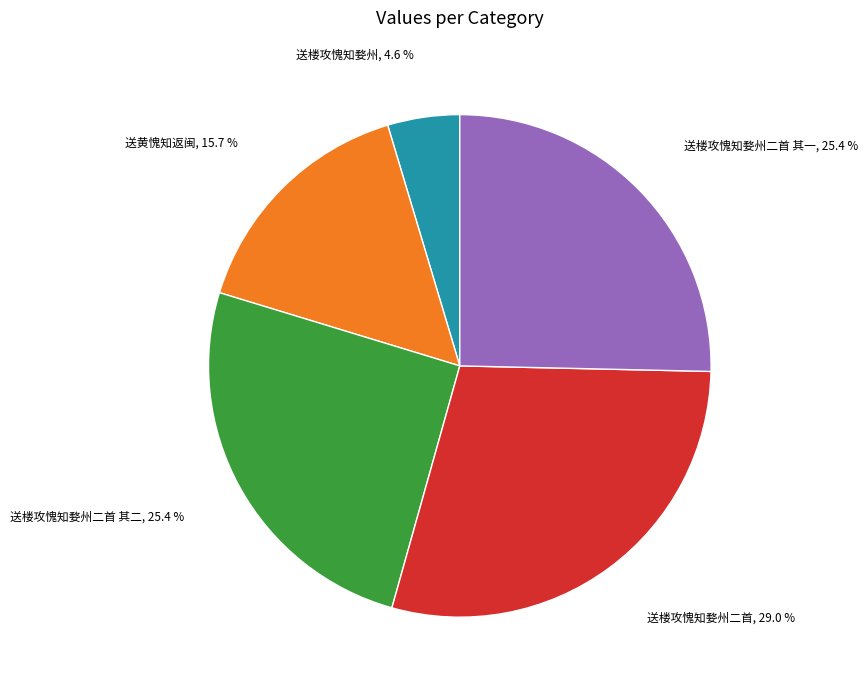

Does any single category account for the majority?

No